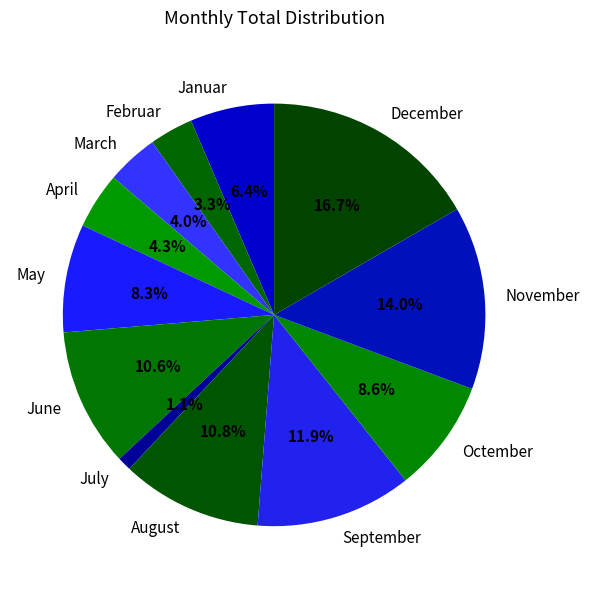

To the nearest percent, what percentage of the pie is December?

17%